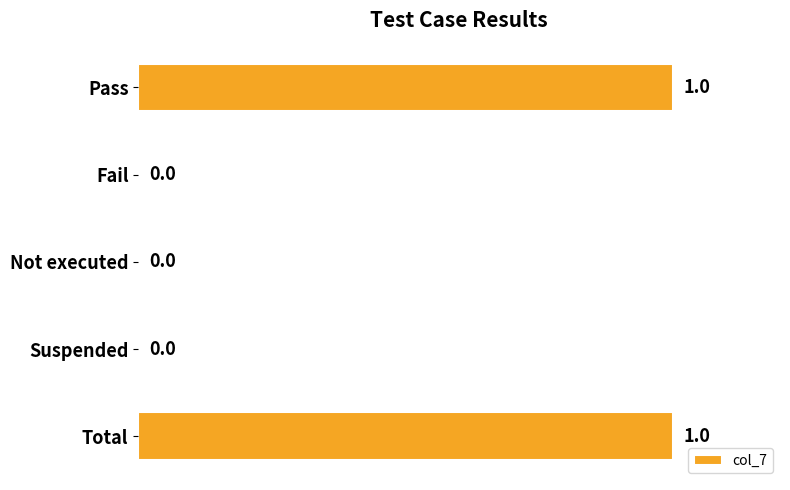

How many values are above zero?

2